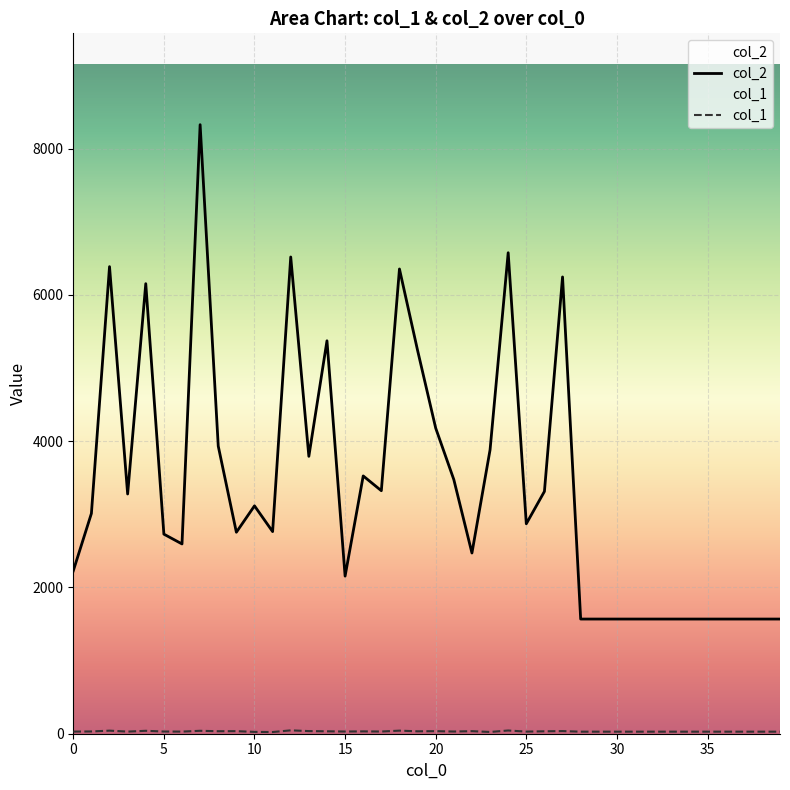

What is the label of the 26th point from the right?

14